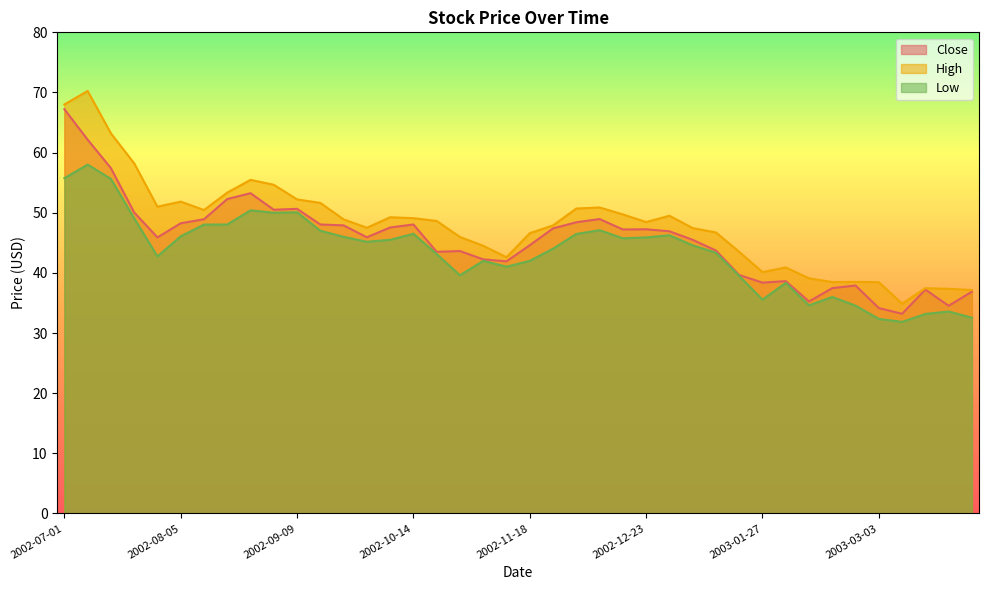

Which label corresponds to the largest value in the chart?

2002-07-08